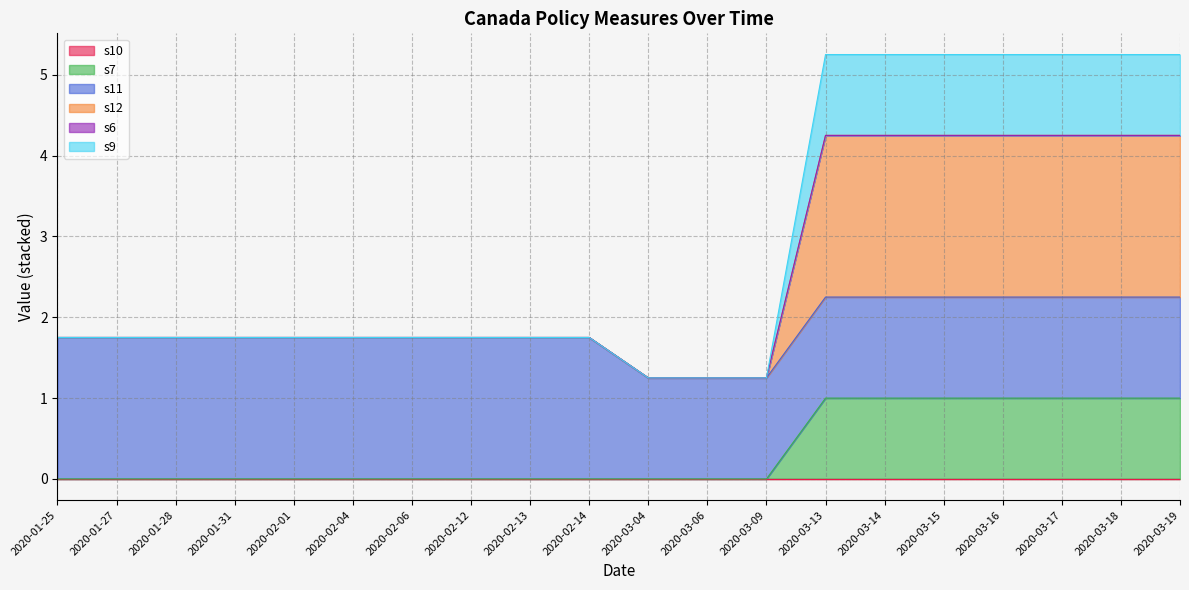

Which category has the highest value across all series?

2020-03-13